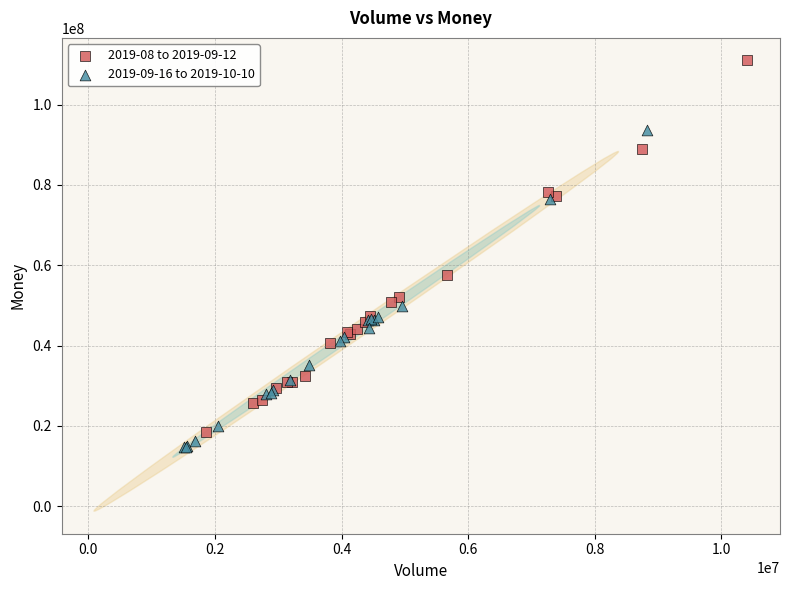

Which series contains the lowest Y value?

2019-09-16 to 2019-10-10